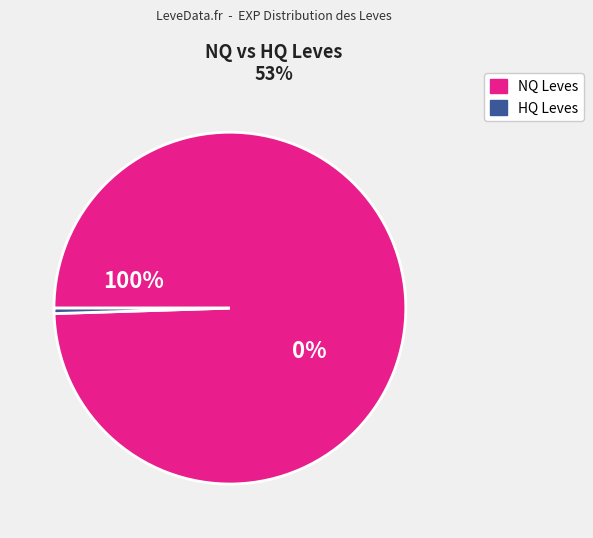

Is it true that Boiled Egg is 35% of the pie?

False